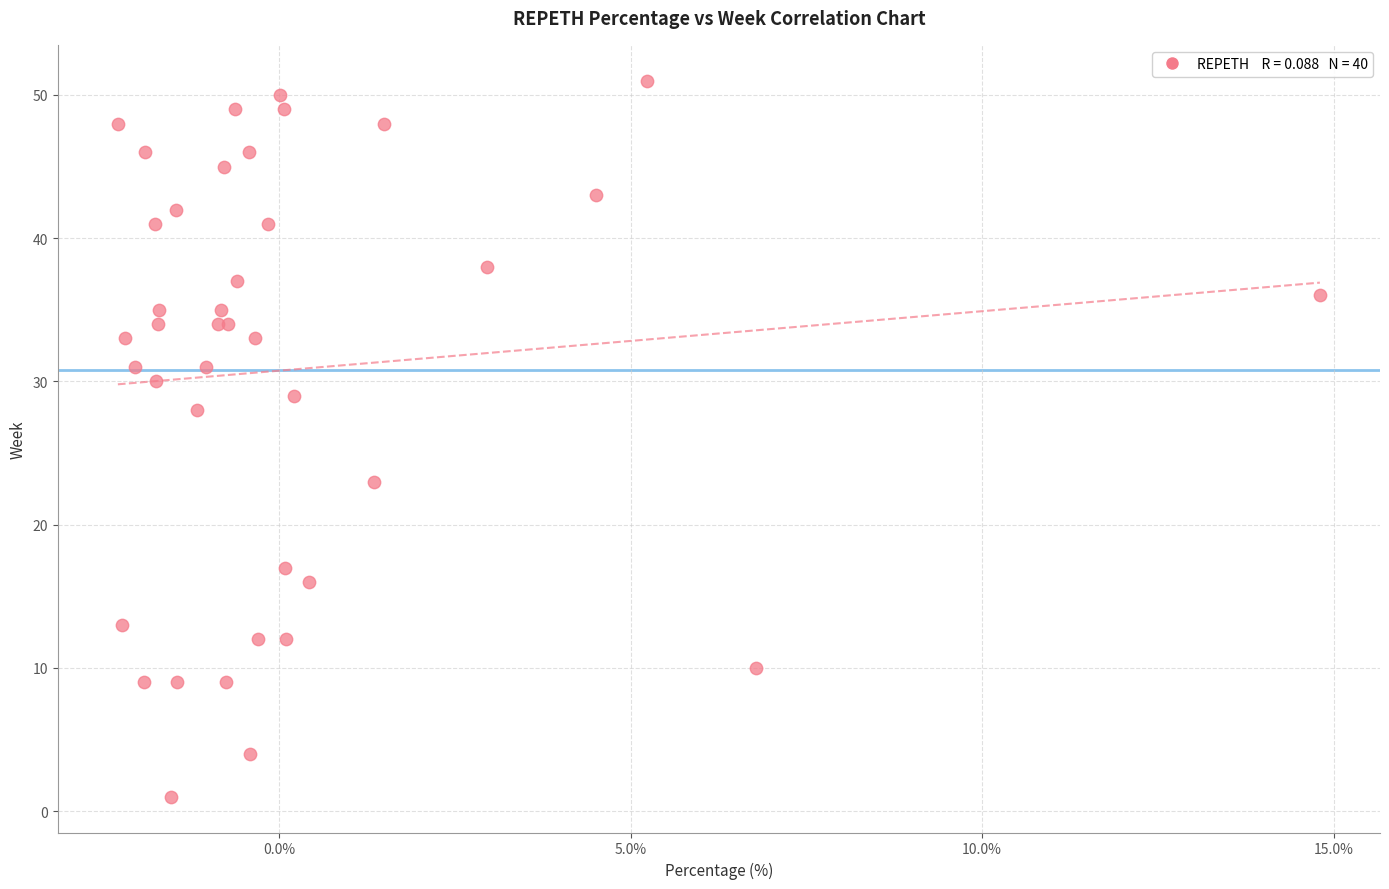

What Y value in the scatter plot is closest to 26?

28